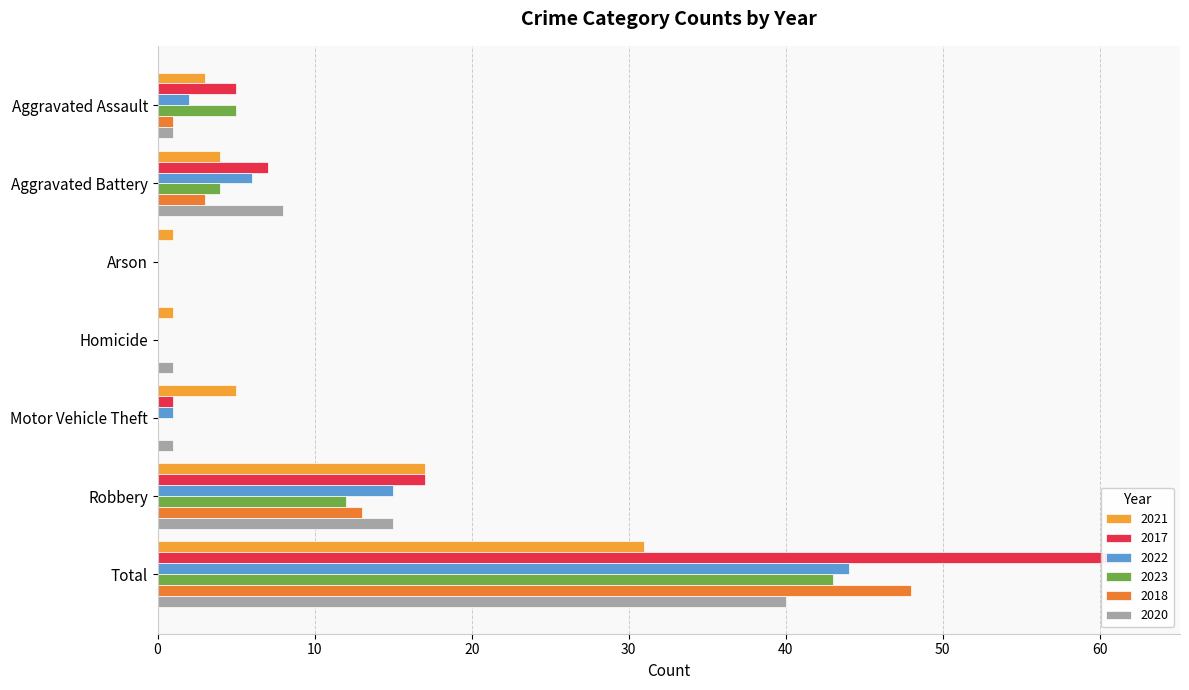

List the series in order of their peak value, lowest first.

2021, 2020, 2023, 2022, 2018, 2017